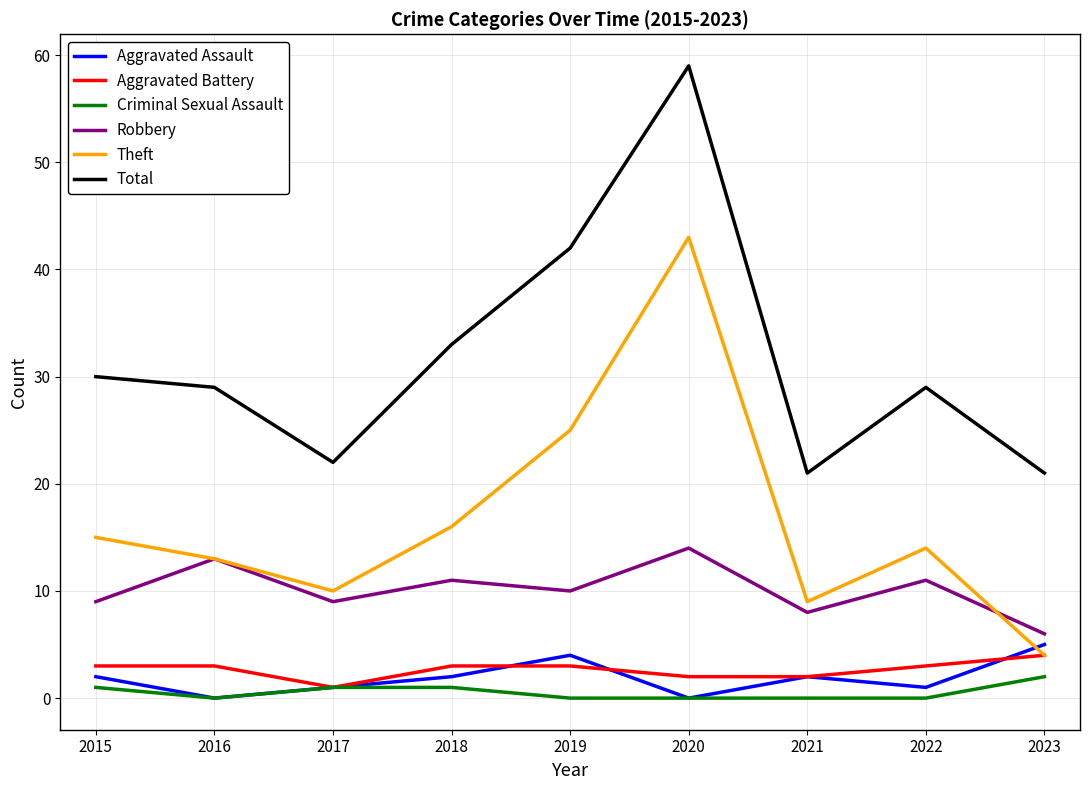

Which series changed the most between 2022 and 2023?

Theft